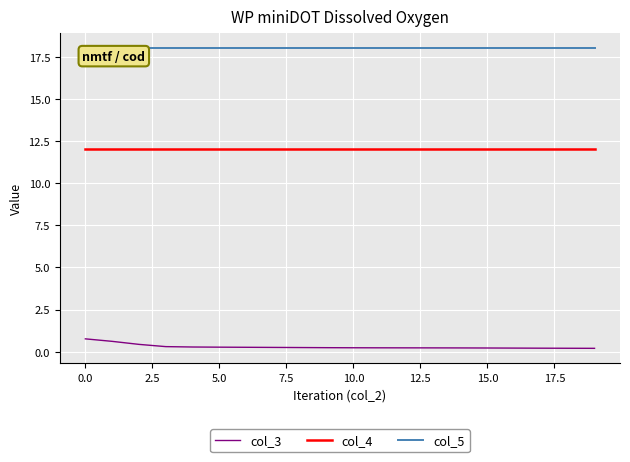

List the series in order of their peak value, highest first.

col_5, col_4, col_3